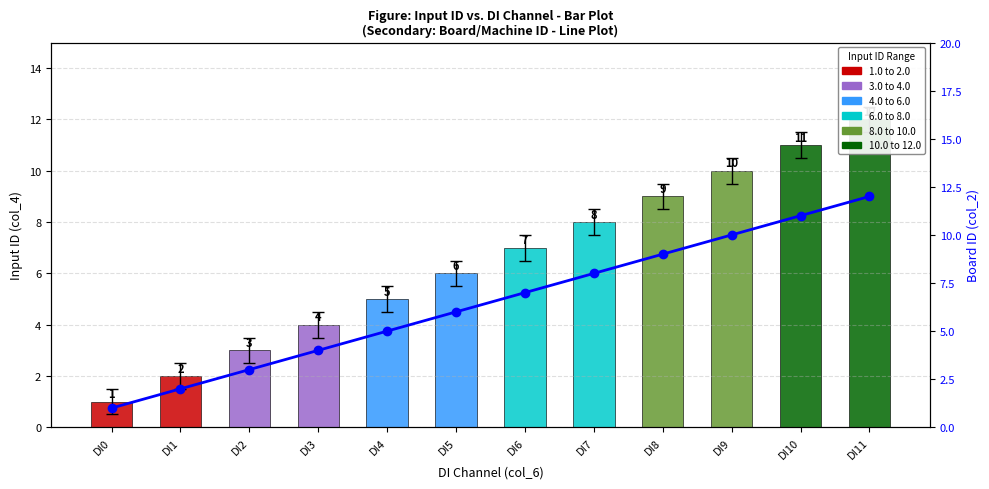

What is the difference between the second highest and second lowest values?

9